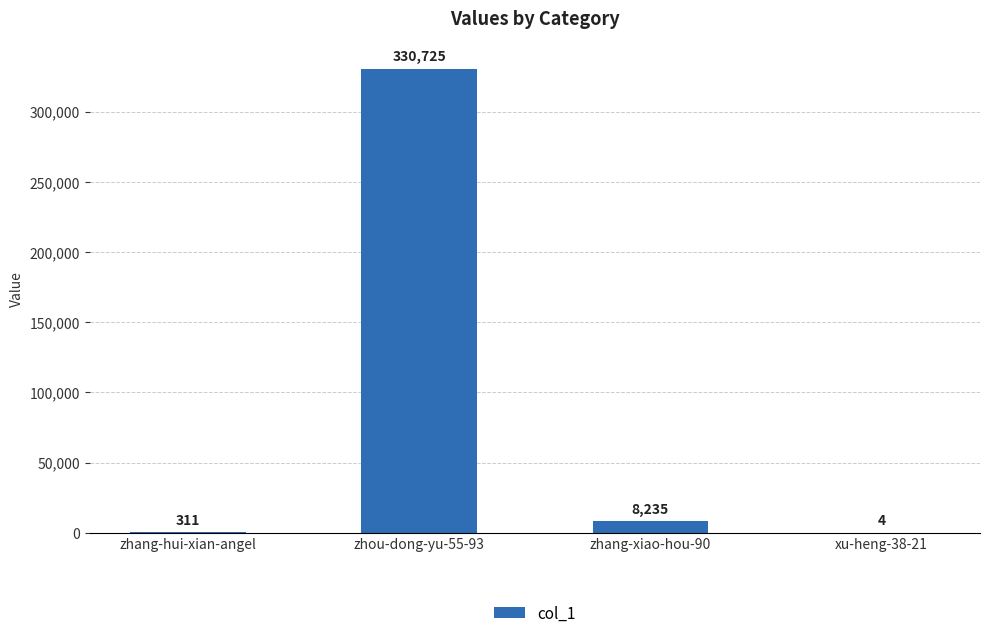

What is the average value?

84819